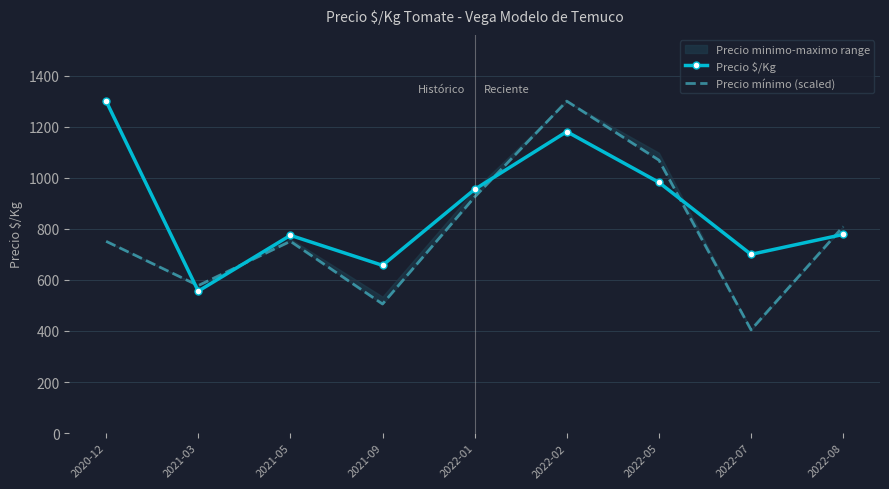

At which category does the chart reach its minimum across all series?

2022-07